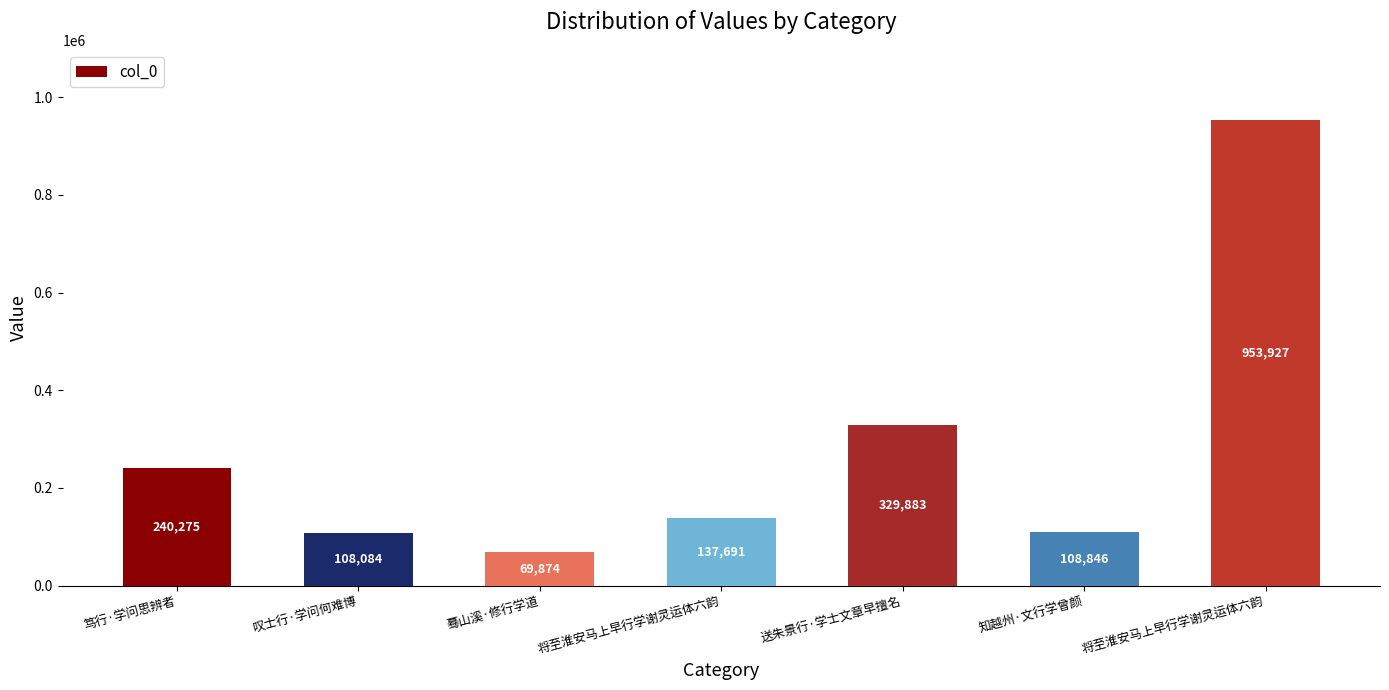

Is it true that the value at 将至淮安马上早行学谢灵运体六韵 is 137691?

True